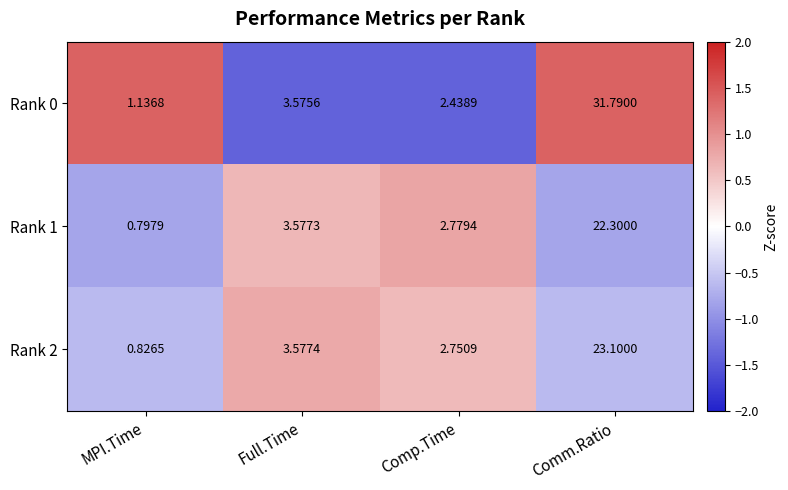

At which label is Rank 0 closest to 16?

Full.Time